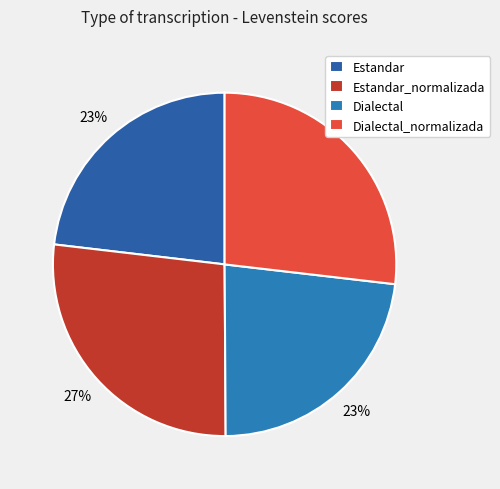

Rank the categories by value from highest to lowest.

Estandar_normalizada, Dialectal_normalizada, Estandar, Dialectal